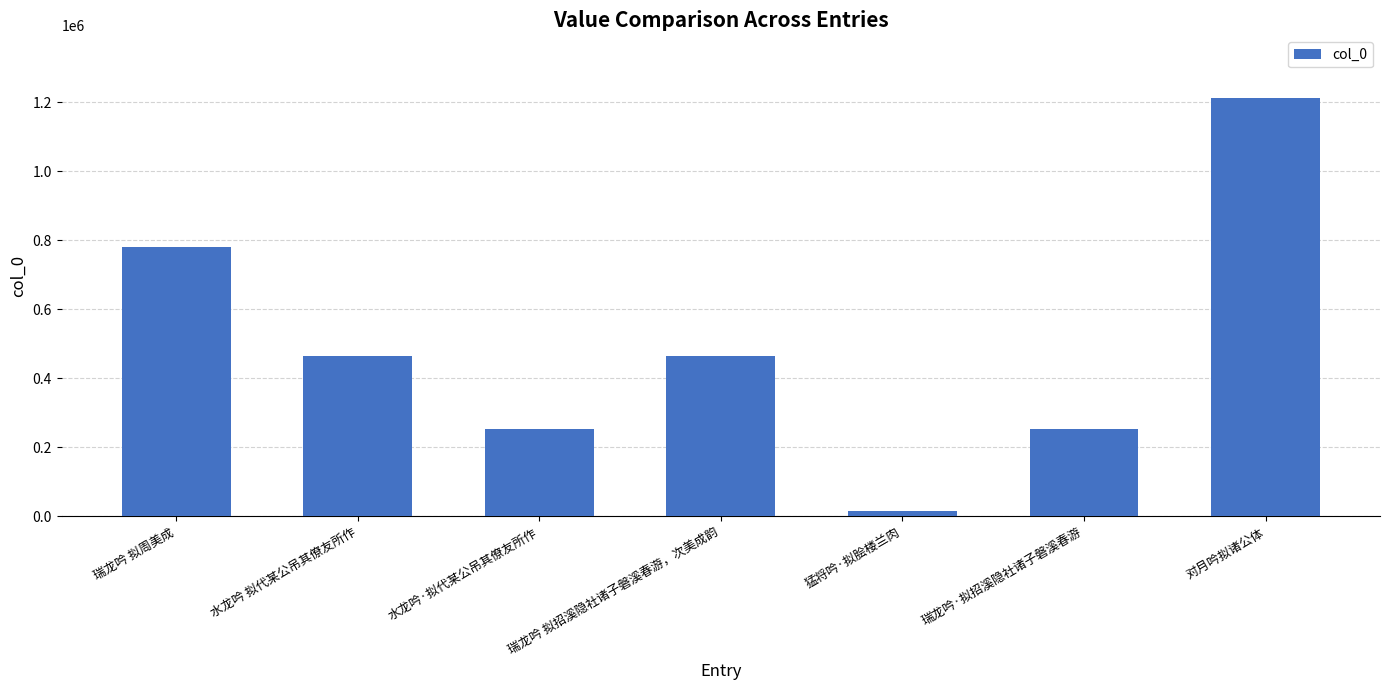

What is the ratio of the value at 瑞龙吟·拟招溪隐社诸子磐溪春游 to the value at 水龙吟 拟代某公吊其僚友所作?

0.5